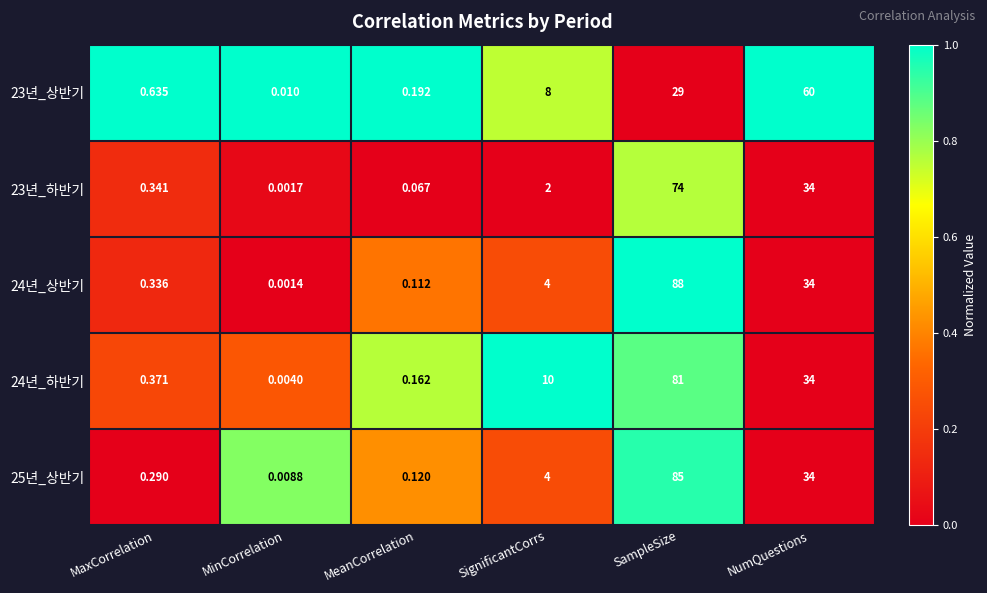

Where is 24년_하반기 nearest to the value 40?

NumQuestions